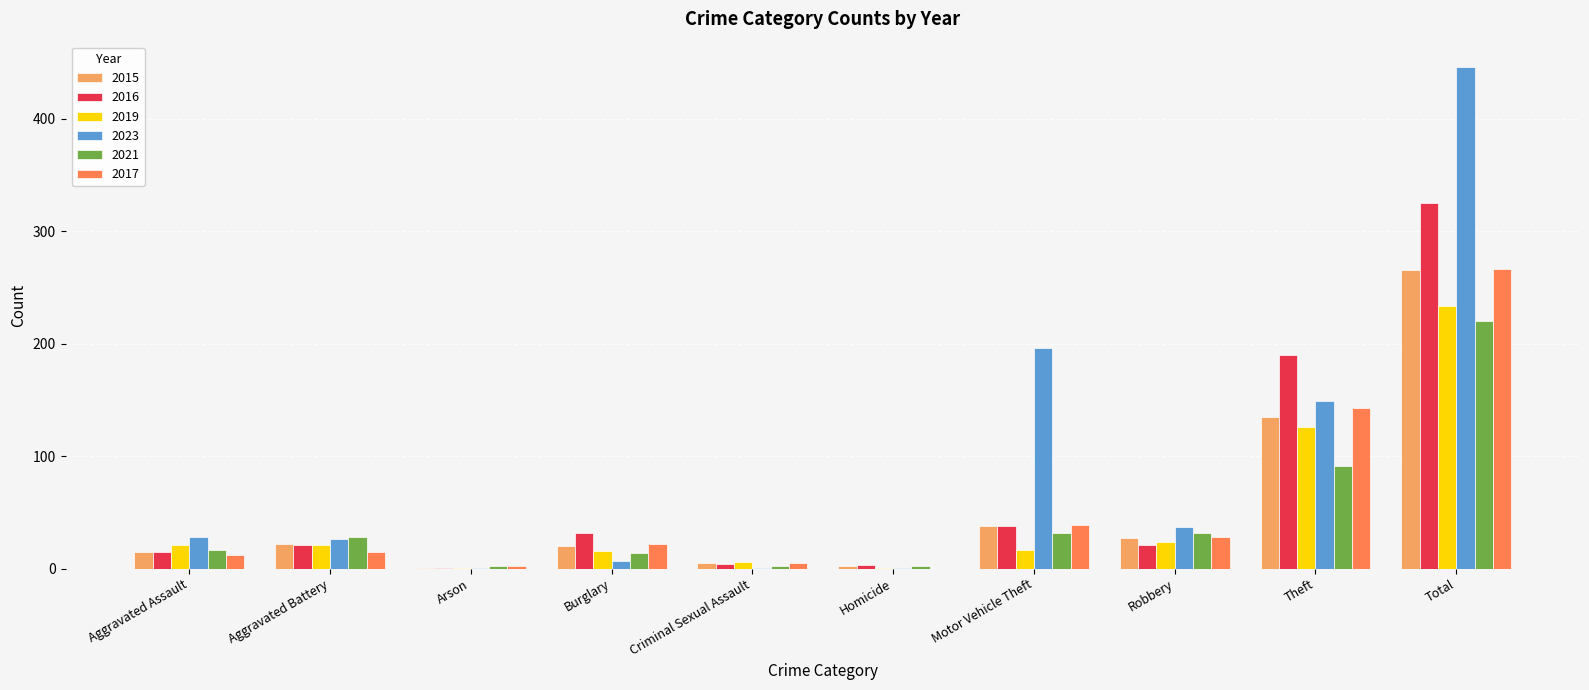

At which label is 2019 closest to 117?

Theft